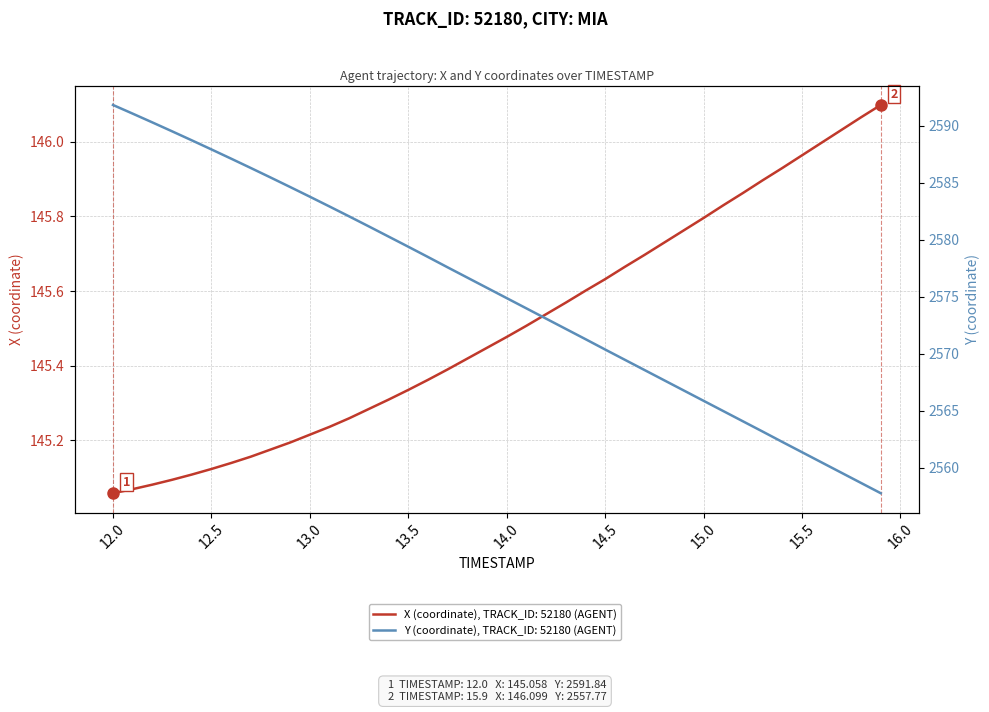

Does the chart display data point markers on the line(s)?

No